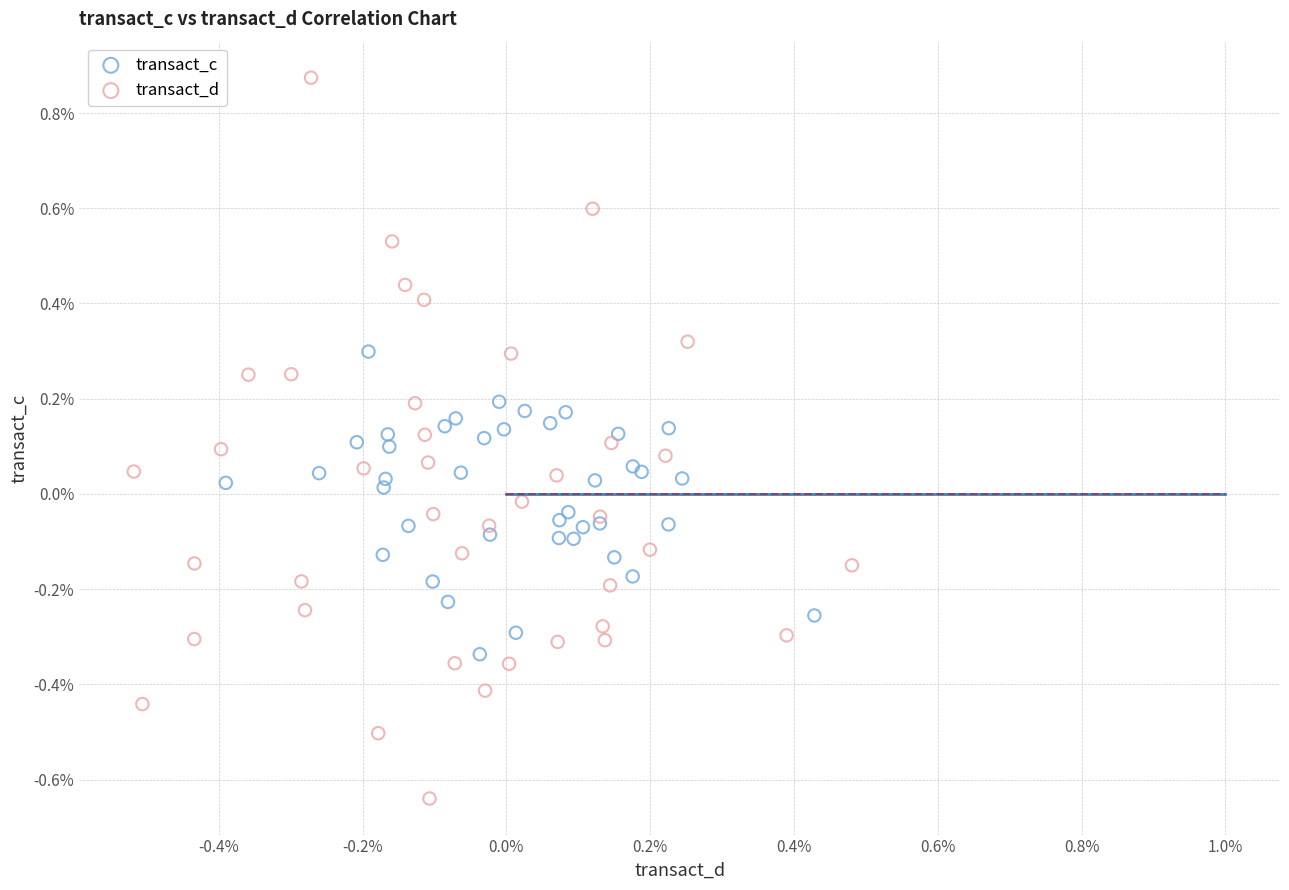

Which series contains the lowest Y value?

transact_d